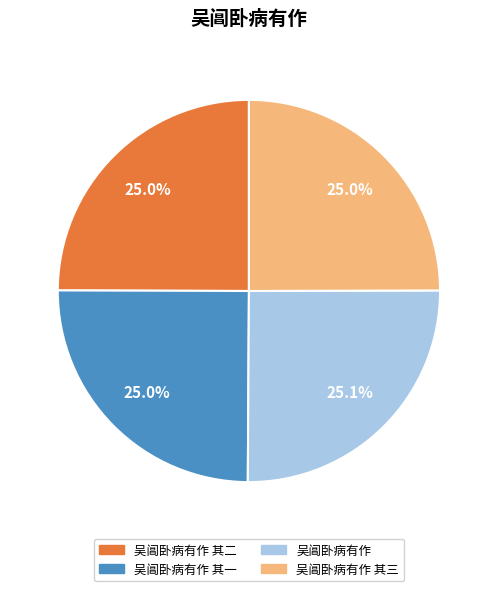

Is there any slice that represents more than half of the pie?

No